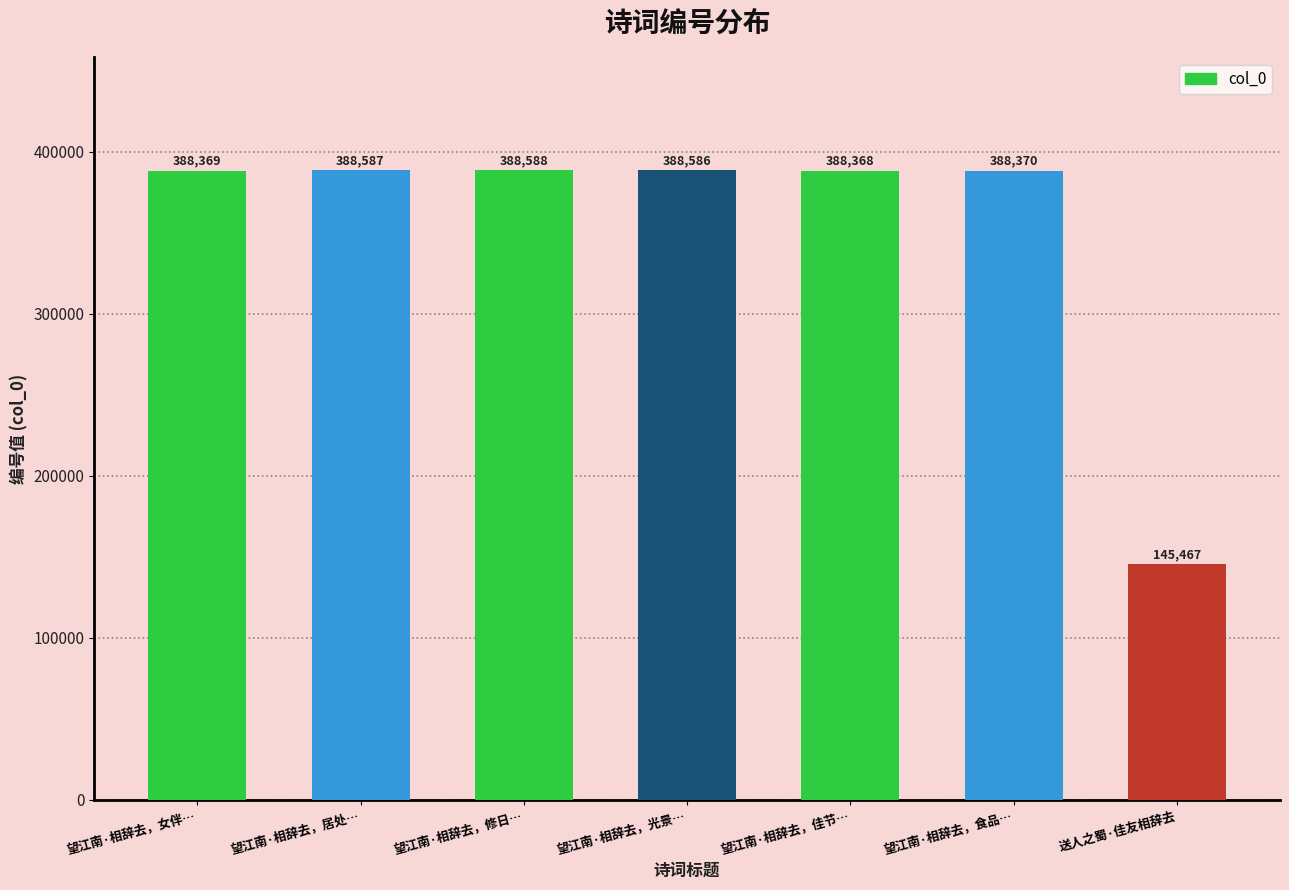

What is the label of the 6th bar from the left?

望江南·相辞去，食品…